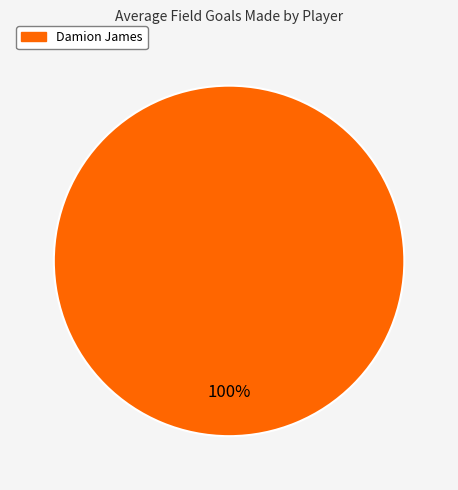

Does any single category account for the majority?

Yes